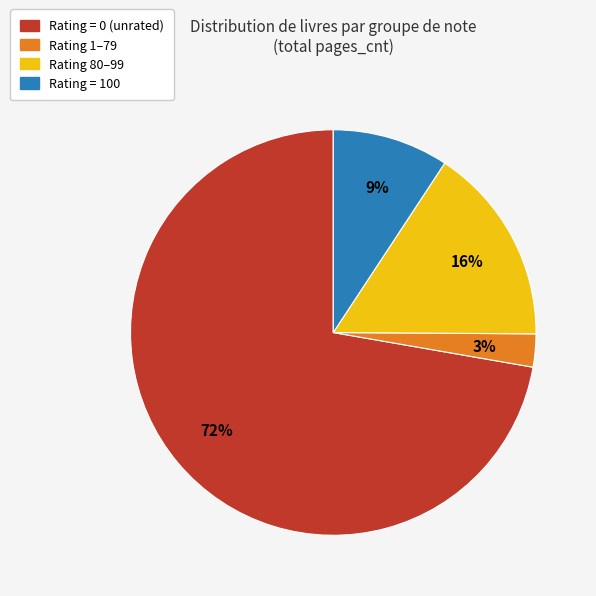

To the nearest percent, what is the average slice percentage?

25%